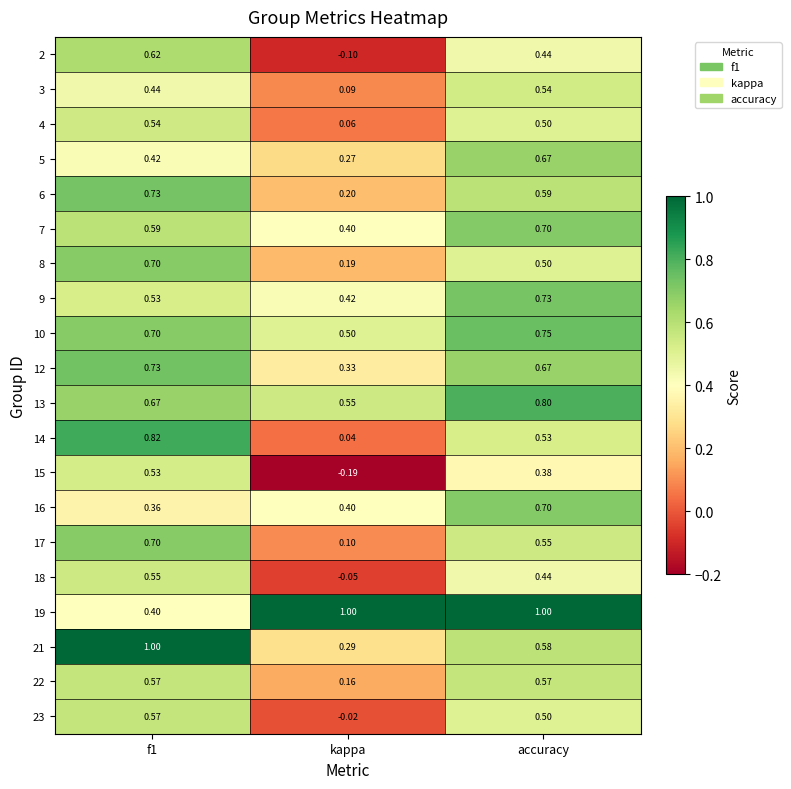

At which label is 2 closest to 0?

kappa